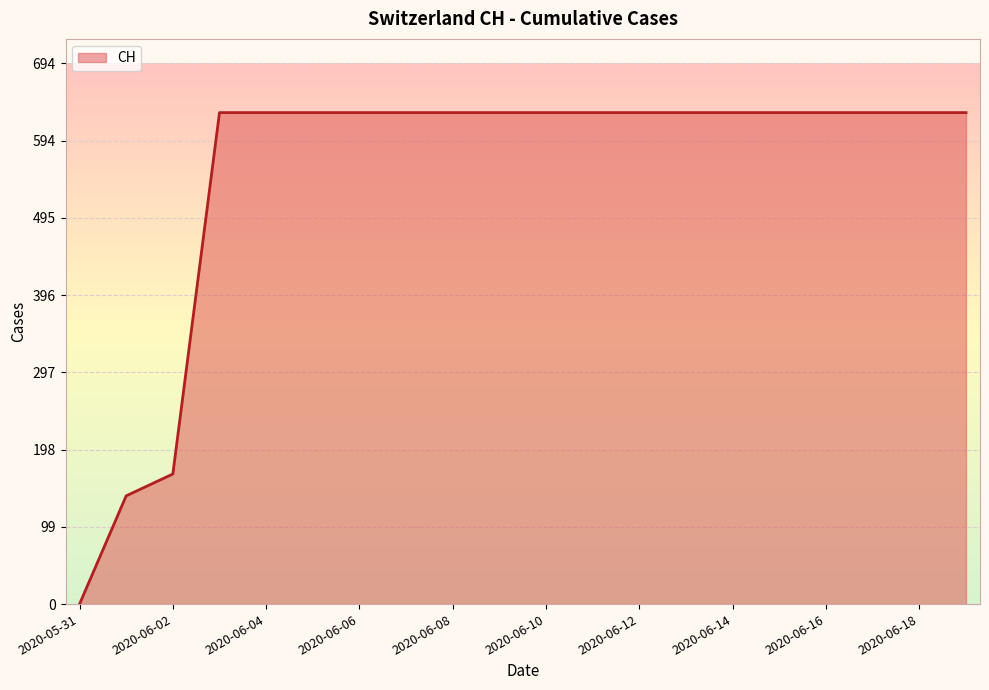

What is the maximum value shown in the chart?

631